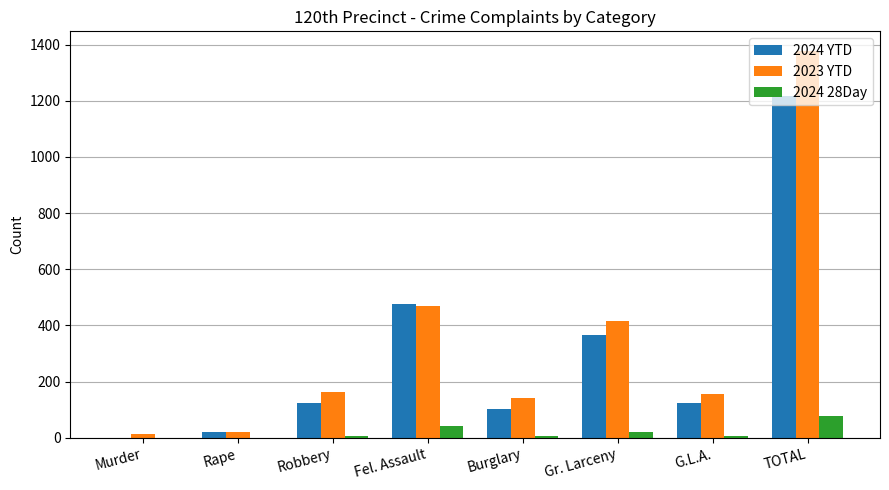

Read the 2024 28Day value at G.L.A..

5